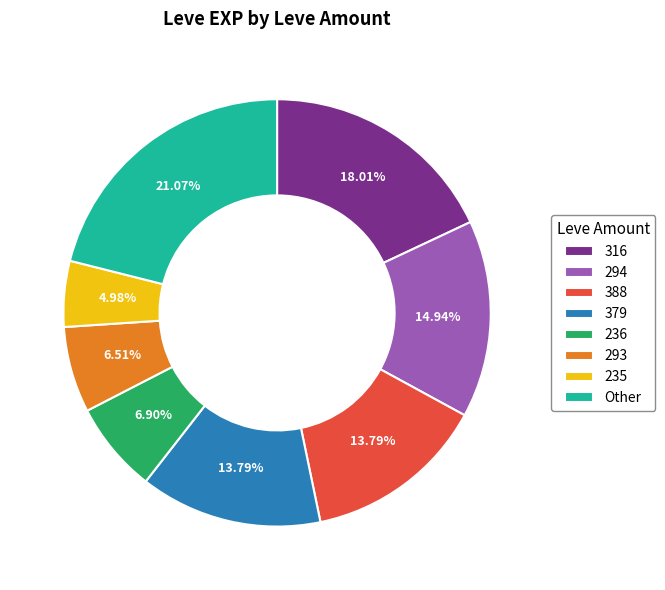

Does 379 represent more than half of the total?

No